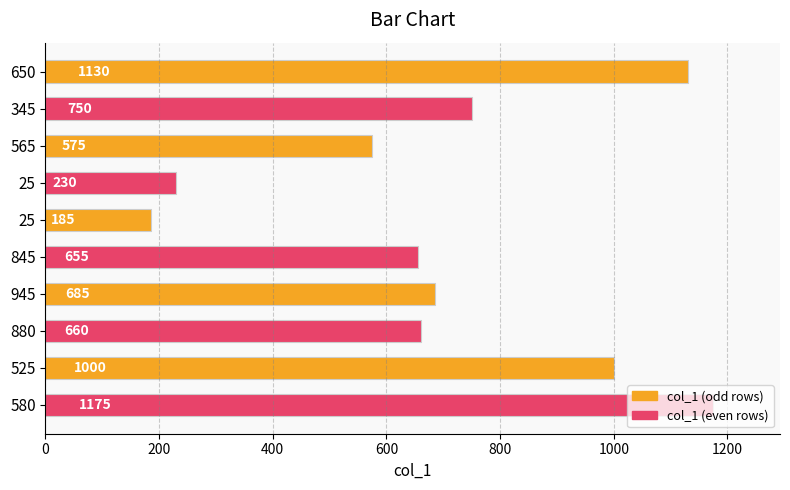

How many bars are there in total?

10